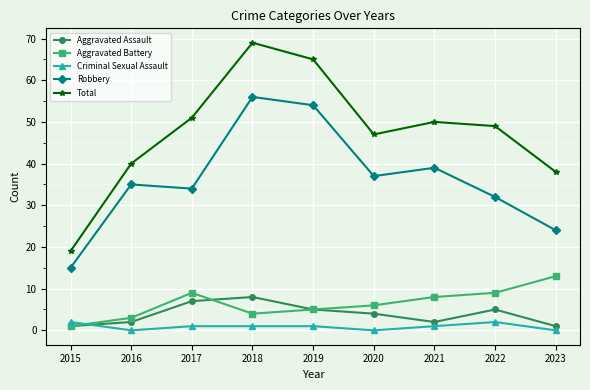

At which category does Total reach its first local valley?

2020